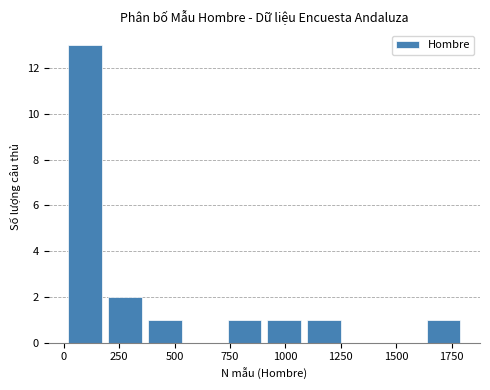

Around what value on the x-axis is the tallest bar? Give the approximate position of its centre, as read against the axis.

100